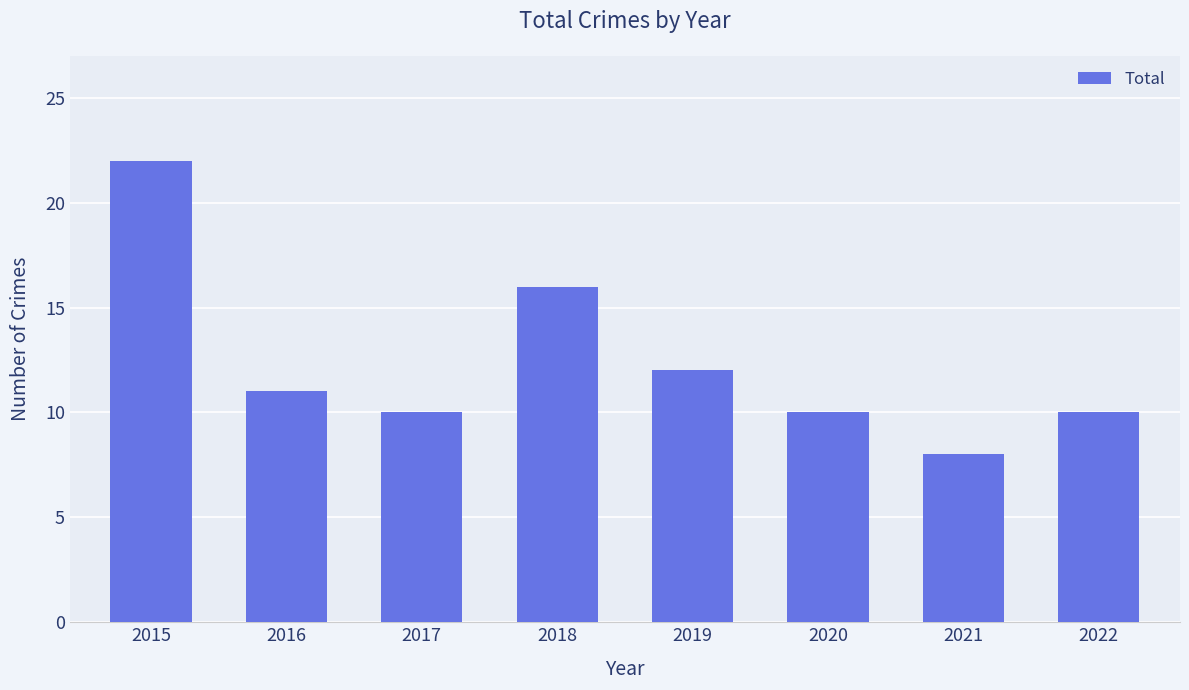

Where is the data nearest to the value 15?

2018